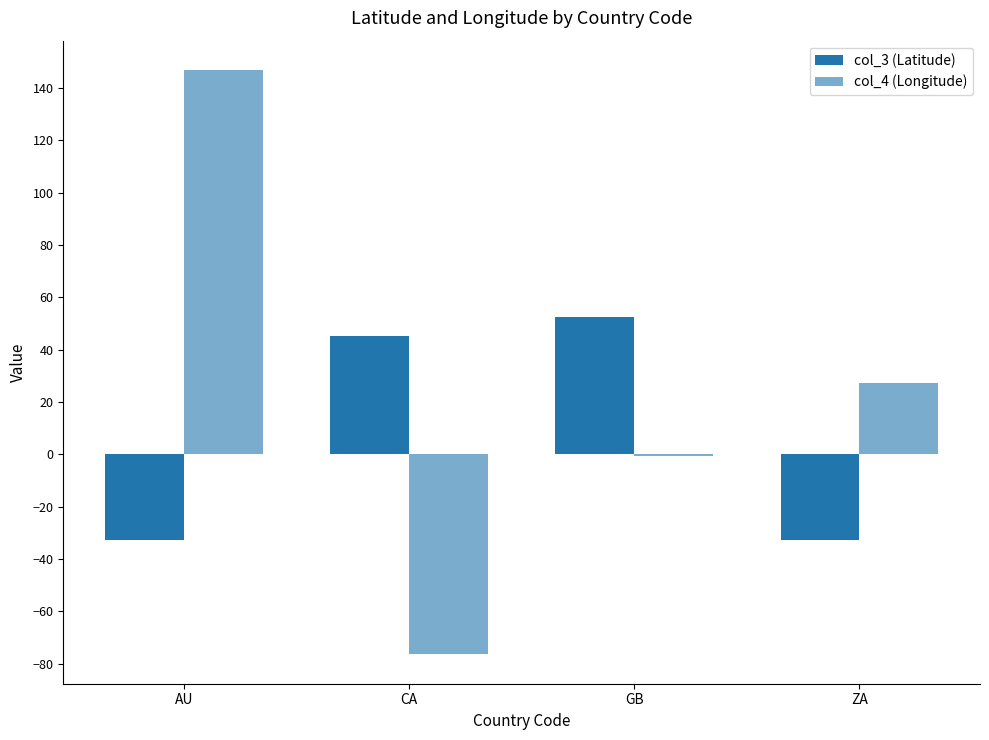

What is the value of the col_4 (Longitude) bar at the 2nd from the left?

-76.5